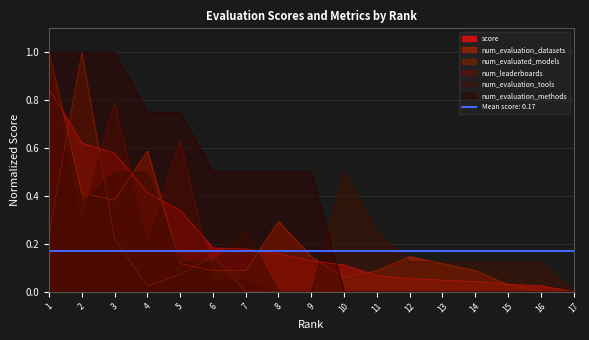

Rank the series by their maximum value, from highest to lowest.

num_evaluation_datasets, num_evaluated_models, num_leaderboards, num_evaluation_tools, num_evaluation_methods, score